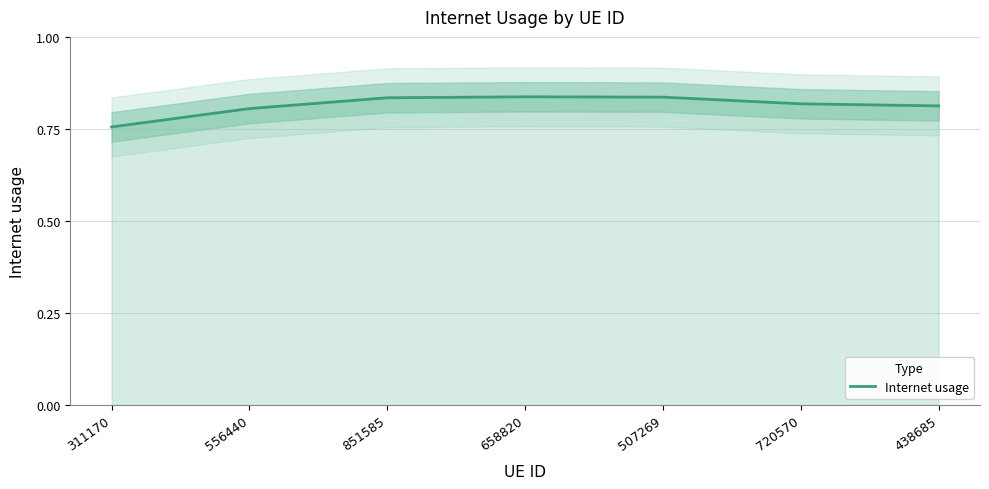

Which has a higher value, 438685 or 311170?

438685